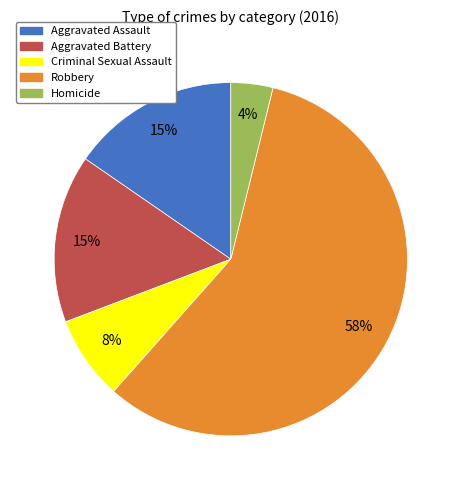

Is it true that Robbery is 69% of the pie?

False